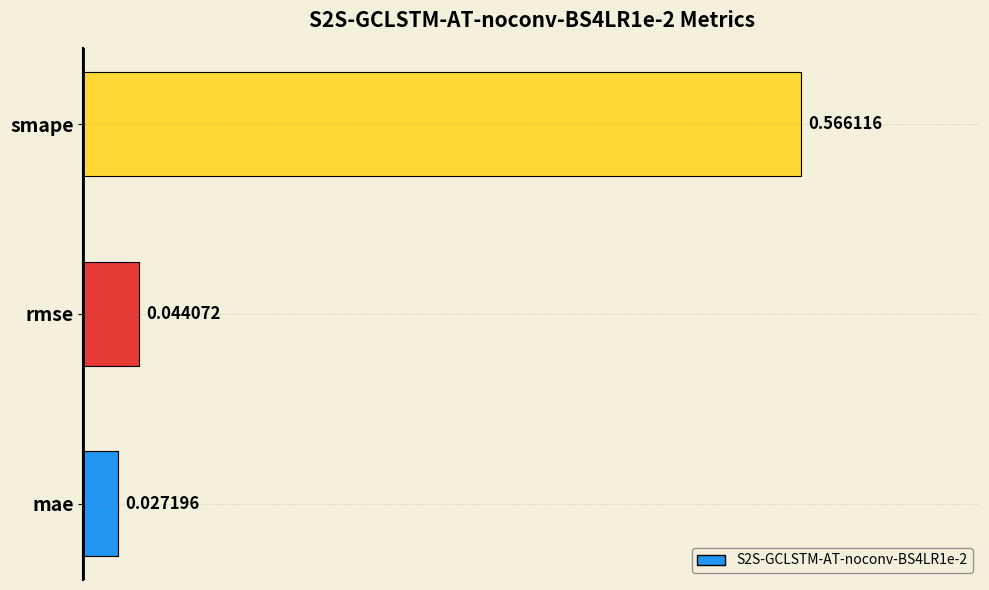

List the labels in order of value, largest first.

smape, rmse, mae